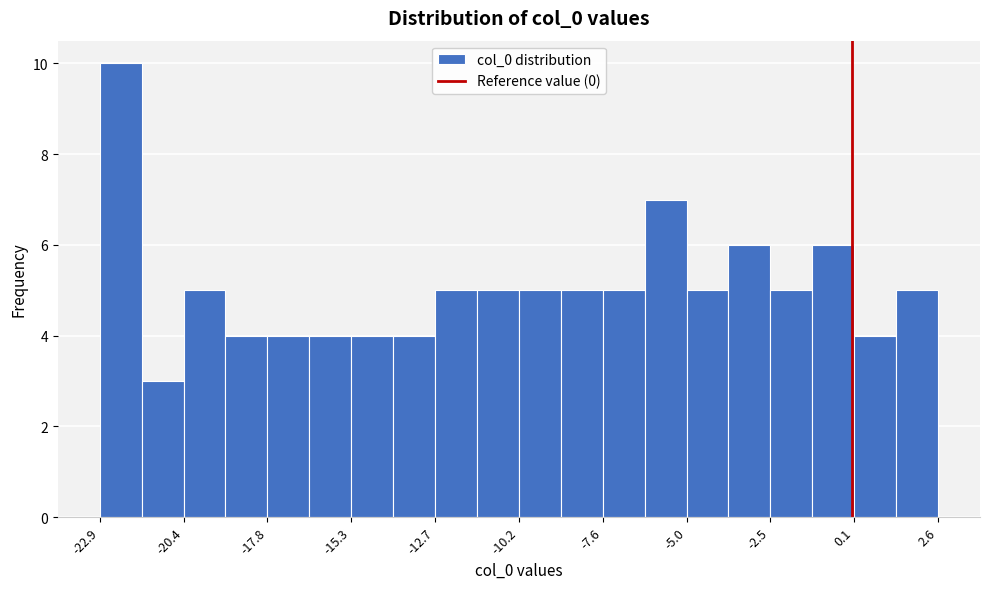

Read against the x-axis, roughly where is the centre of the tallest bar?

-22.5